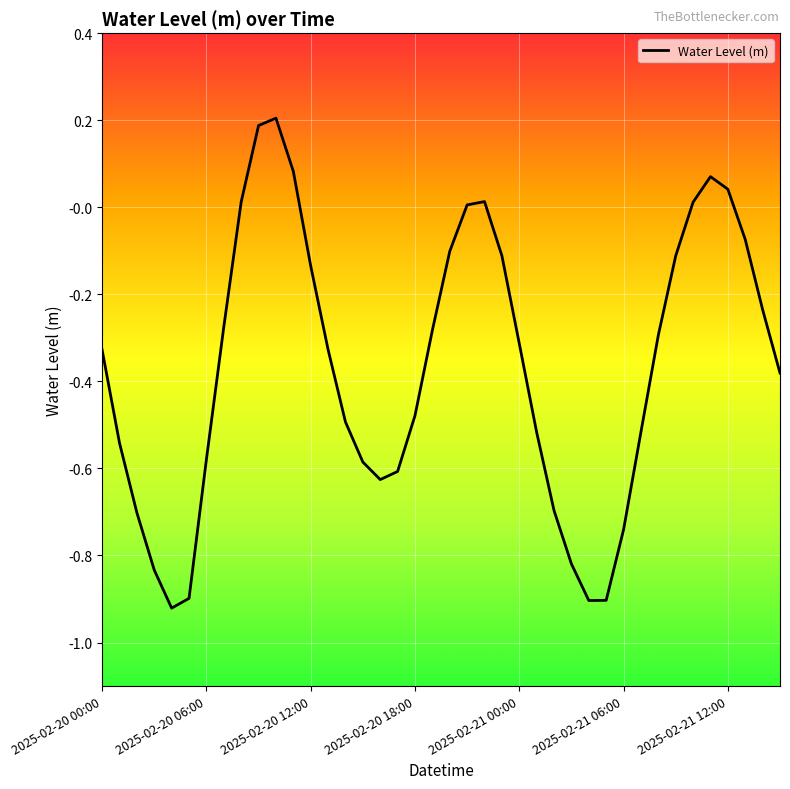

What is the difference between the maximum and minimum values?

1.1